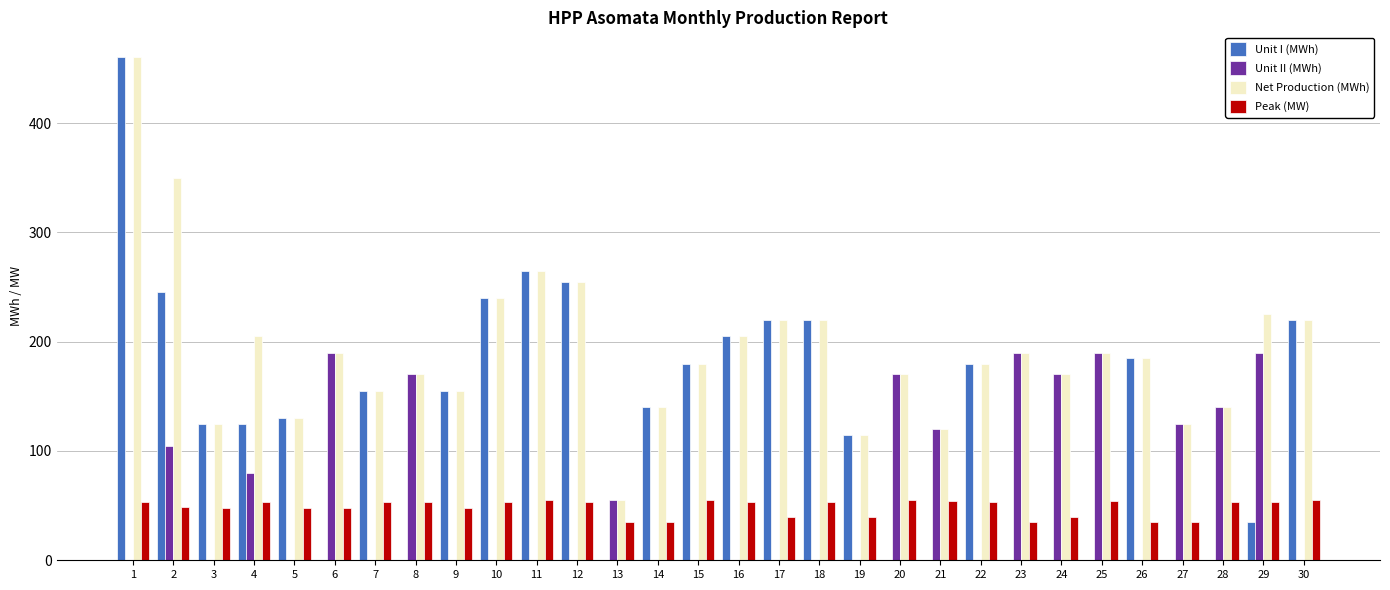

Which series has the largest total across all categories?

Net Production (MWh)